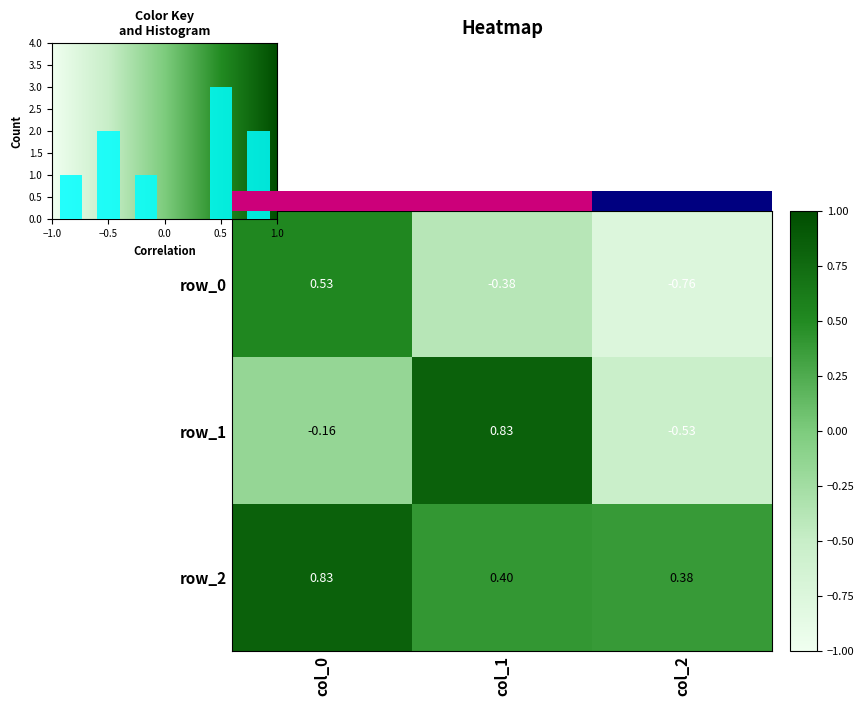

Which series has the largest total across all categories?

row_2